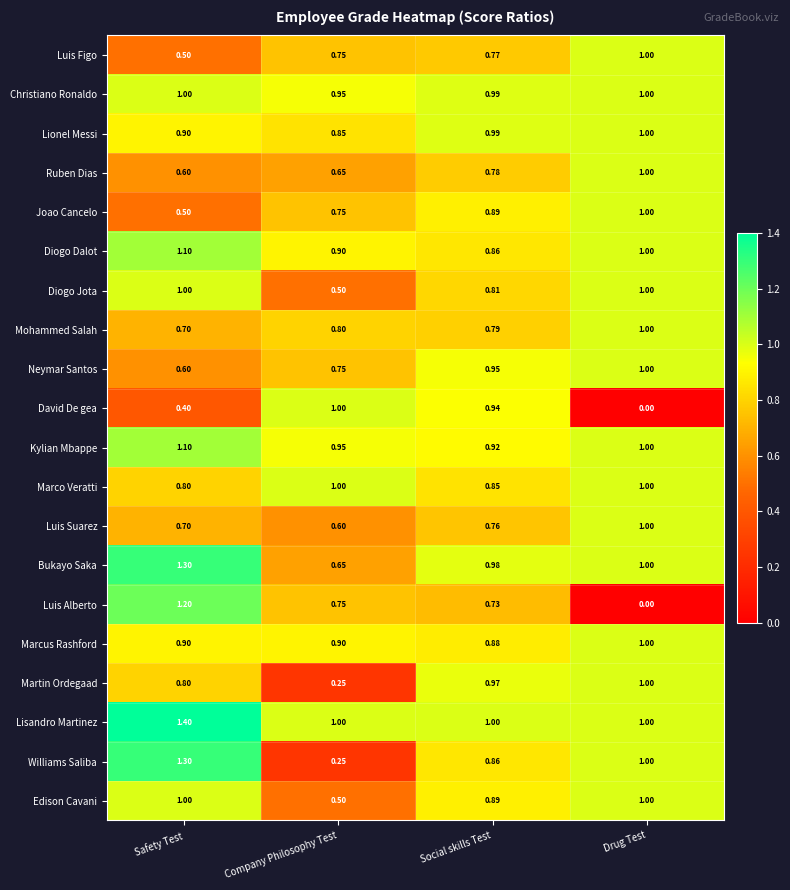

Which series has the largest range (max minus min)?

Luis Alberto